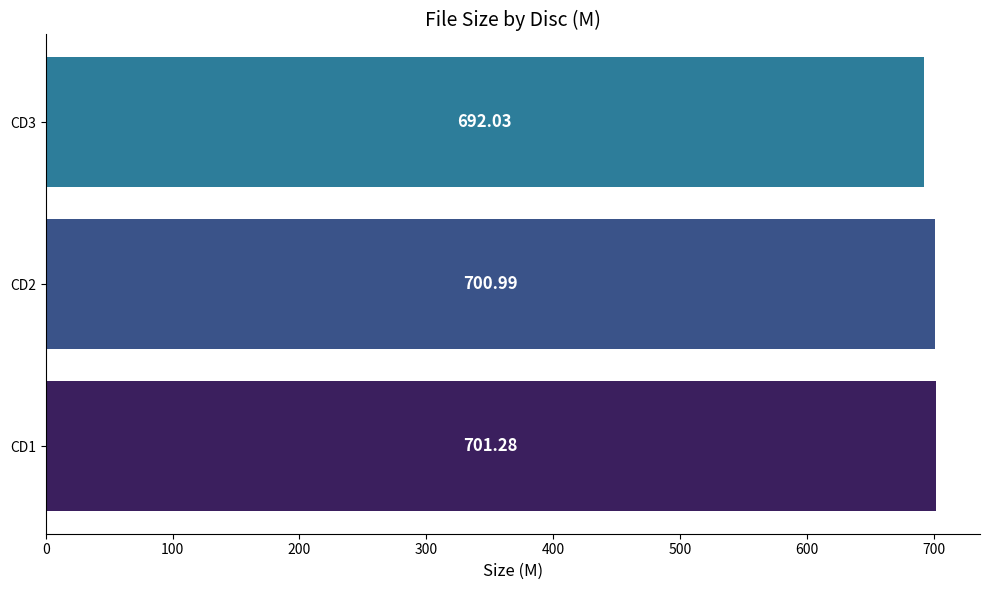

How many bars are there in total?

3